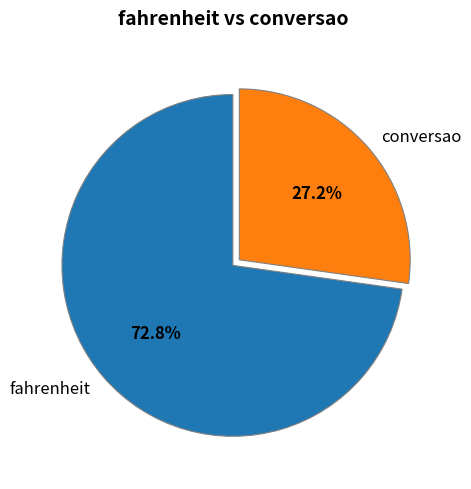

What percentage is the conversao slice, to the nearest percent?

27%